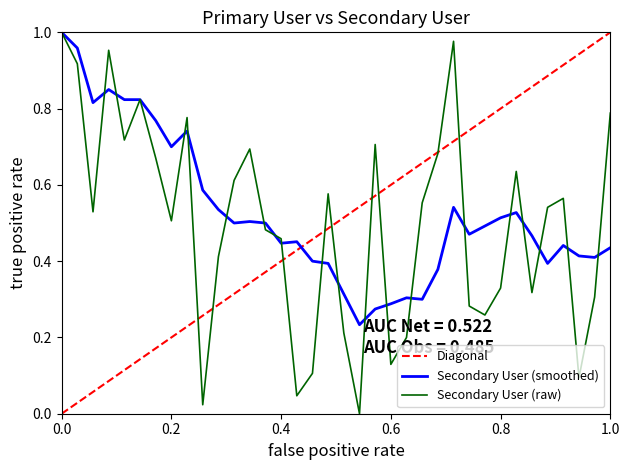

True or false: there are more than 2 points higher than both neighbors.

True